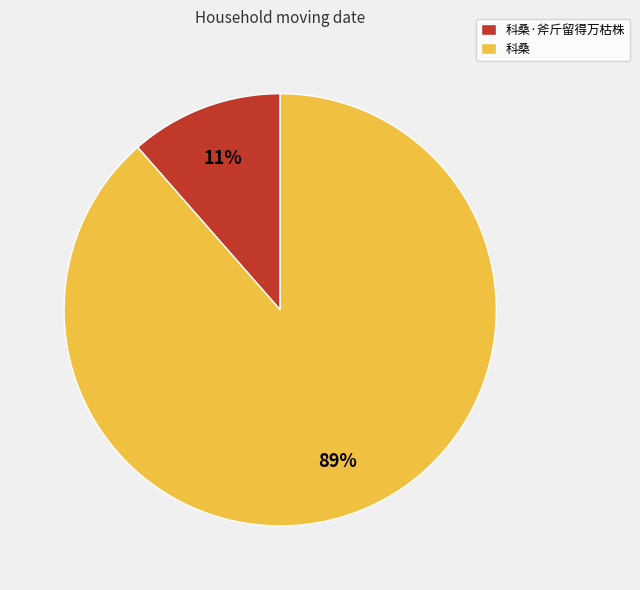

To the nearest percent, what percentage of the pie is 科桑?

89%